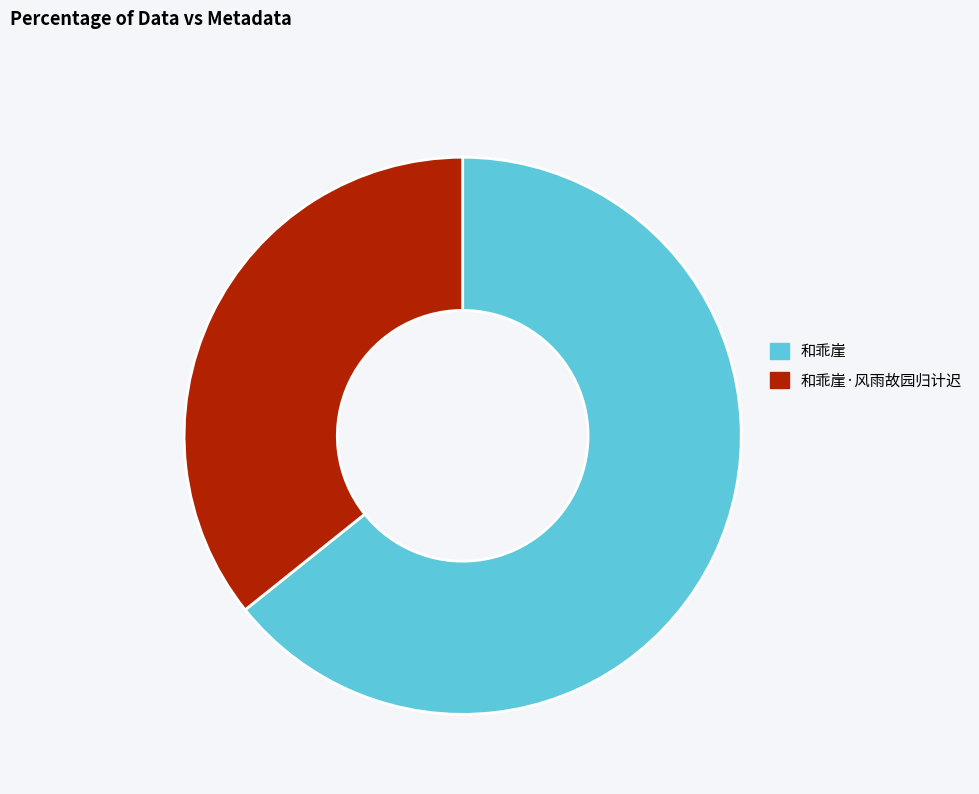

How many slices are in this pie chart?

2